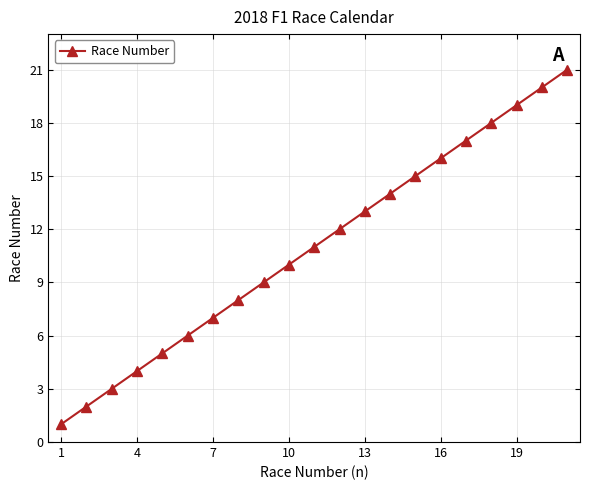

True or false: the data has more than 2 interior local peaks.

False